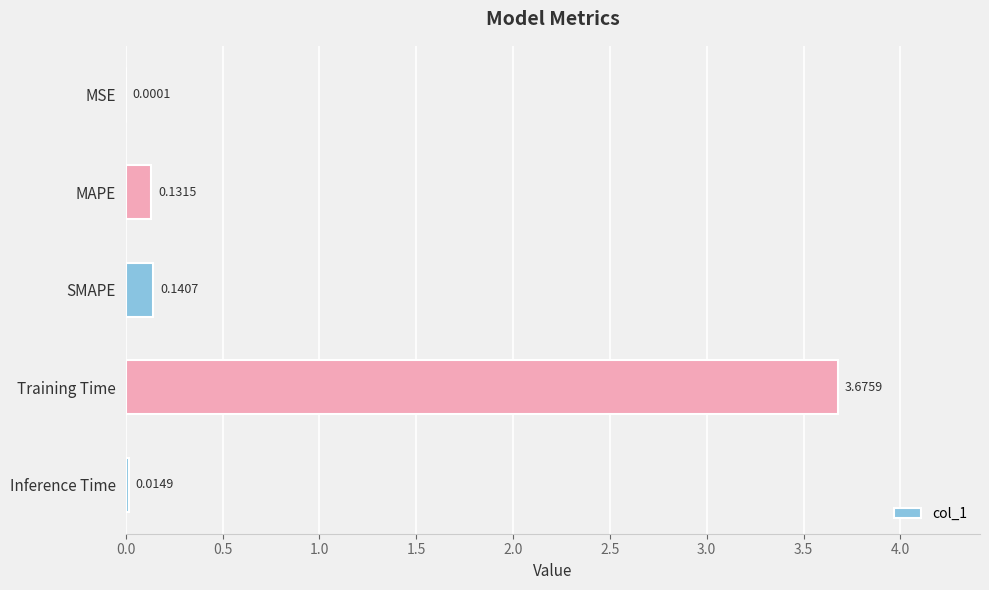

Between Training Time and MSE, which is larger?

Training Time